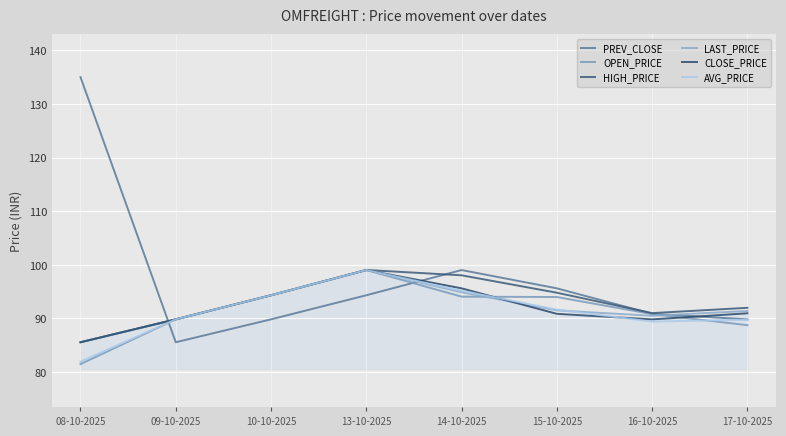

Reading left to right, list all the values displayed in this chart.

PREV_CLOSE: 08-10-2025=135.0	09-10-2025=85.6	10-10-2025=89.8	13-10-2025=94.3	14-10-2025=99.0	15-10-2025=95.6	16-10-2025=90.9	17-10-2025=89.8
OPEN_PRICE: 08-10-2025=81.5	09-10-2025=89.8	10-10-2025=94.3	13-10-2025=99.0	14-10-2025=94.1	15-10-2025=94.0	16-10-2025=90.8	17-10-2025=88.8
HIGH_PRICE: 08-10-2025=85.6	09-10-2025=89.8	10-10-2025=94.3	13-10-2025=99.0	14-10-2025=98.0	15-10-2025=94.8	16-10-2025=91.0	17-10-2025=92.0
LAST_PRICE: 08-10-2025=85.6	09-10-2025=89.8	10-10-2025=94.3	13-10-2025=99.0	14-10-2025=94.9	15-10-2025=91.5	16-10-2025=90.5	17-10-2025=91.4
CLOSE_PRICE: 08-10-2025=85.6	09-10-2025=89.8	10-10-2025=94.3	13-10-2025=99.0	14-10-2025=95.6	15-10-2025=90.9	16-10-2025=89.8	17-10-2025=91.0
AVG_PRICE: 08-10-2025=82.0	09-10-2025=89.8	10-10-2025=94.3	13-10-2025=99.0	14-10-2025=95.2	15-10-2025=91.7	16-10-2025=89.4	17-10-2025=89.8